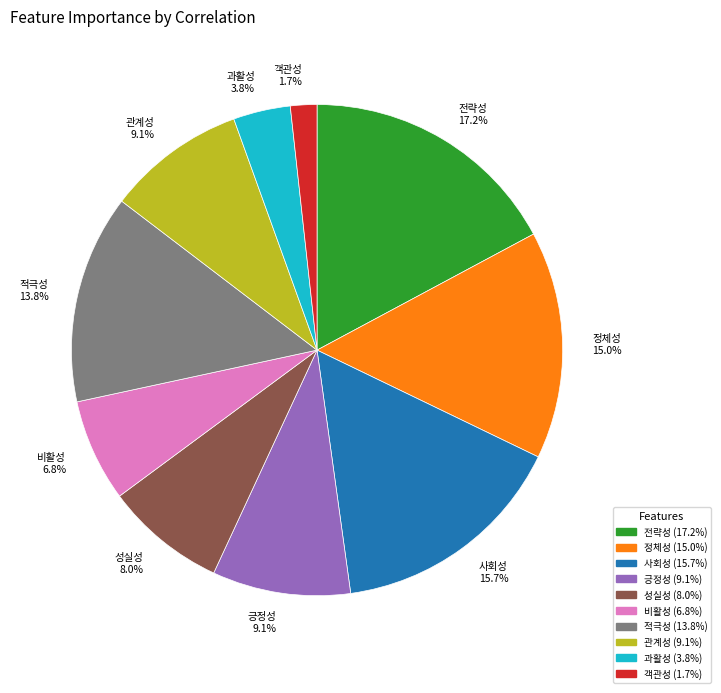

To the nearest percent, what percentage of the pie is 비활성?

7%